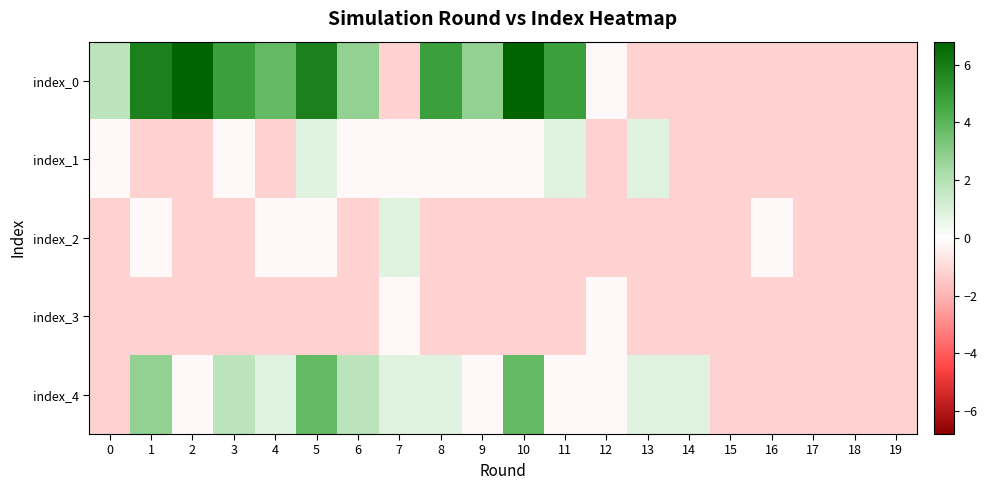

Reading right to left, extract all data points from this chart.

index_0: 19=-1.2	18=-1.2	17=-1.2	16=-1.2	15=-1.2	14=-1.2	13=-1.2	12=-0.2	11=4.8	10=6.8	9=2.8	8=4.8	7=-1.2	6=2.8	5=5.8	4=3.8	3=4.8	2=6.8	1=5.8	0=1.8
index_1: 19=-1.2	18=-1.2	17=-1.2	16=-1.2	15=-1.2	14=-1.2	13=0.8	12=-1.2	11=0.8	10=-0.2	9=-0.2	8=-0.2	7=-0.2	6=-0.2	5=0.8	4=-1.2	3=-0.2	2=-1.2	1=-1.2	0=-0.2
index_2: 19=-1.2	18=-1.2	17=-1.2	16=-0.2	15=-1.2	14=-1.2	13=-1.2	12=-1.2	11=-1.2	10=-1.2	9=-1.2	8=-1.2	7=0.8	6=-1.2	5=-0.2	4=-0.2	3=-1.2	2=-1.2	1=-0.2	0=-1.2
index_3: 19=-1.2	18=-1.2	17=-1.2	16=-1.2	15=-1.2	14=-1.2	13=-1.2	12=-0.2	11=-1.2	10=-1.2	9=-1.2	8=-1.2	7=-0.2	6=-1.2	5=-1.2	4=-1.2	3=-1.2	2=-1.2	1=-1.2	0=-1.2
index_4: 19=-1.2	18=-1.2	17=-1.2	16=-1.2	15=-1.2	14=0.8	13=0.8	12=-0.2	11=-0.2	10=3.8	9=-0.2	8=0.8	7=0.8	6=1.8	5=3.8	4=0.8	3=1.8	2=-0.2	1=2.8	0=-1.2